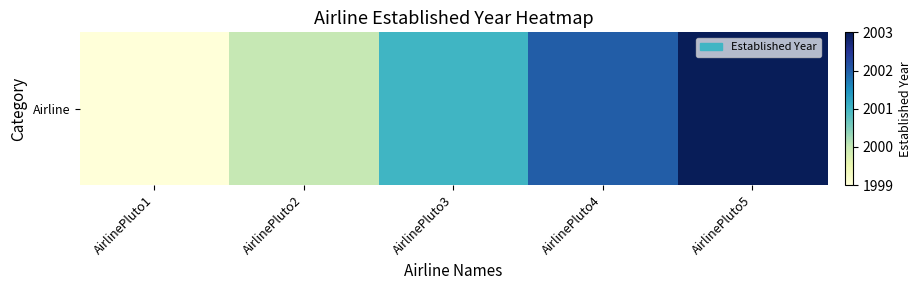

What is the maximum value shown in the chart?

2003